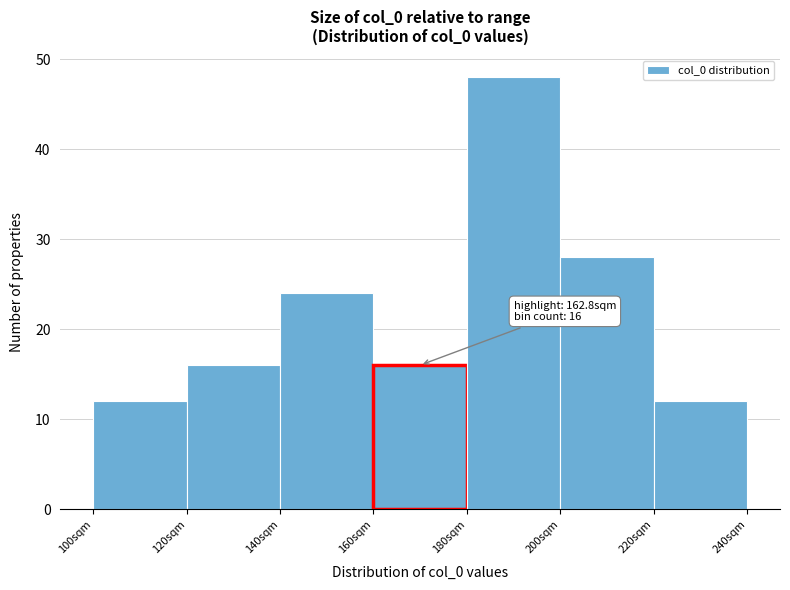

Over which range of the x-axis is the bar tallest?

180 to 200